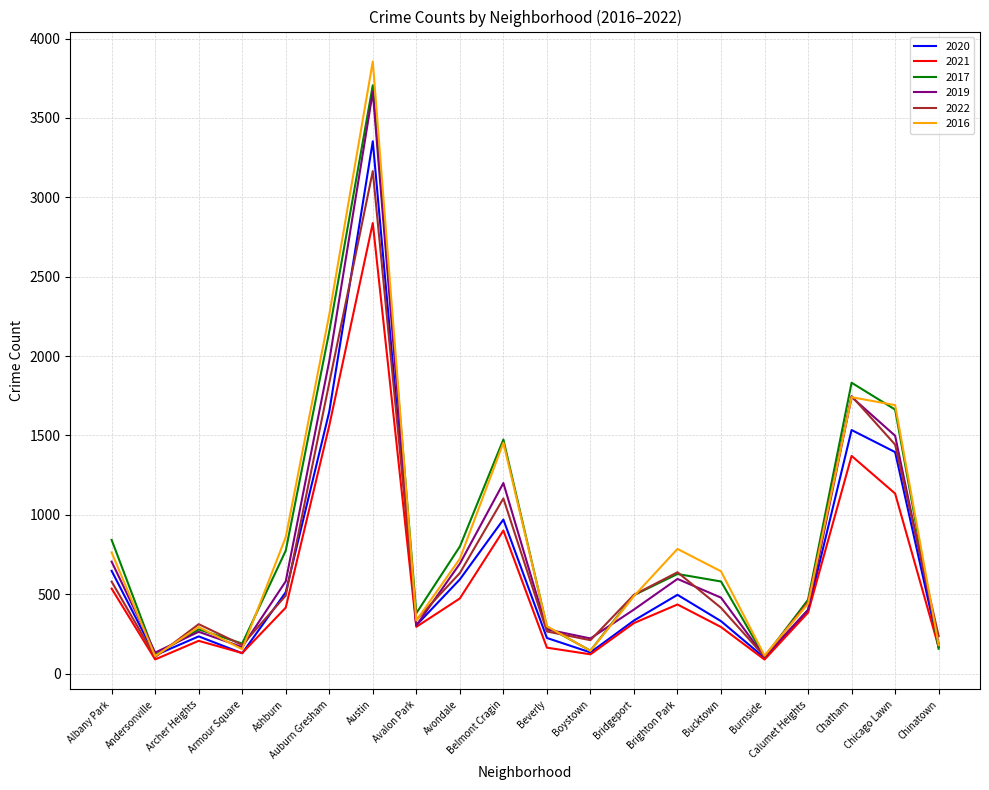

Which series has the widest spread of values?

2016